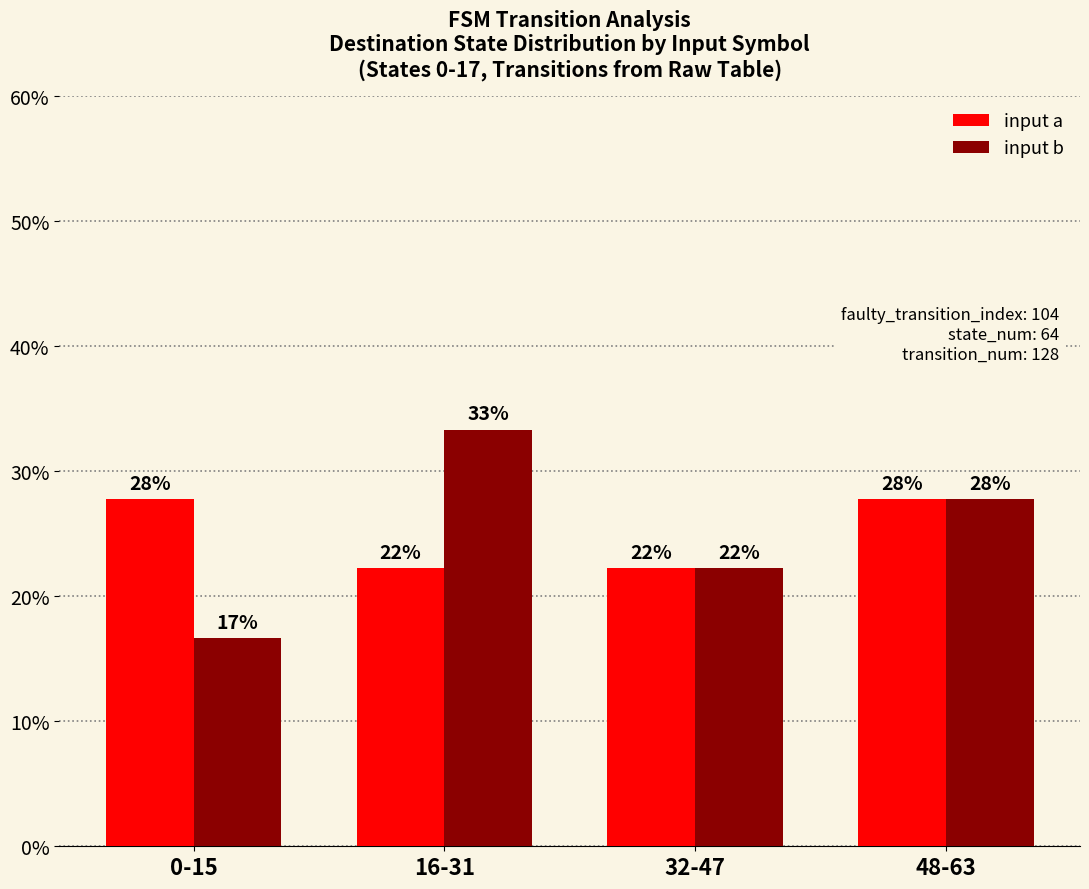

What are all the series names shown in the legend?

input a, input b